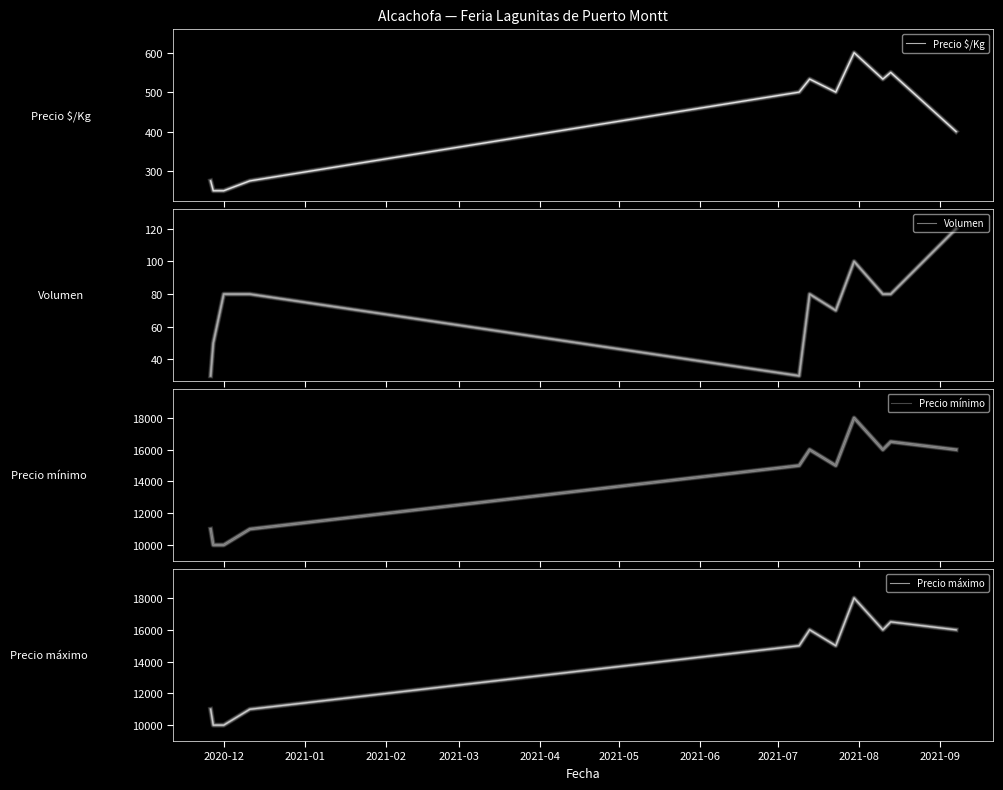

How many interior local peaks does the Precio mínimo series have?

3